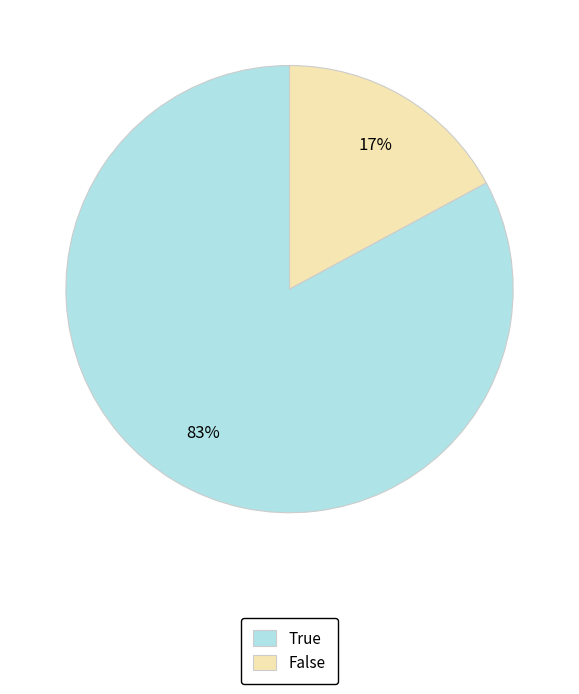

True or false: True accounts for 96% of the total.

False